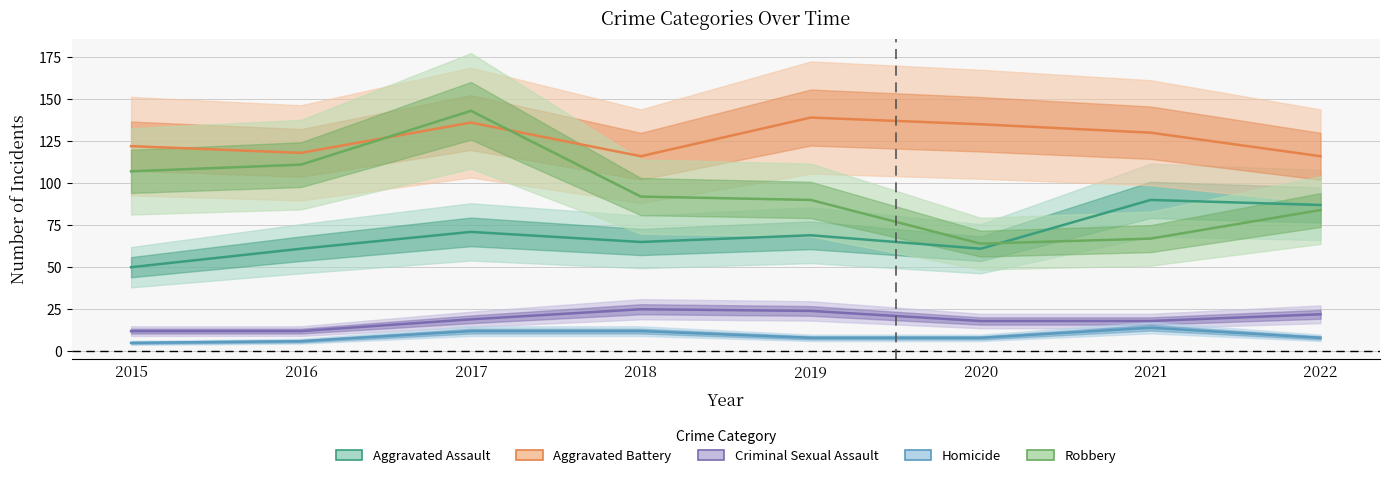

How many lines are shown in the chart?

5